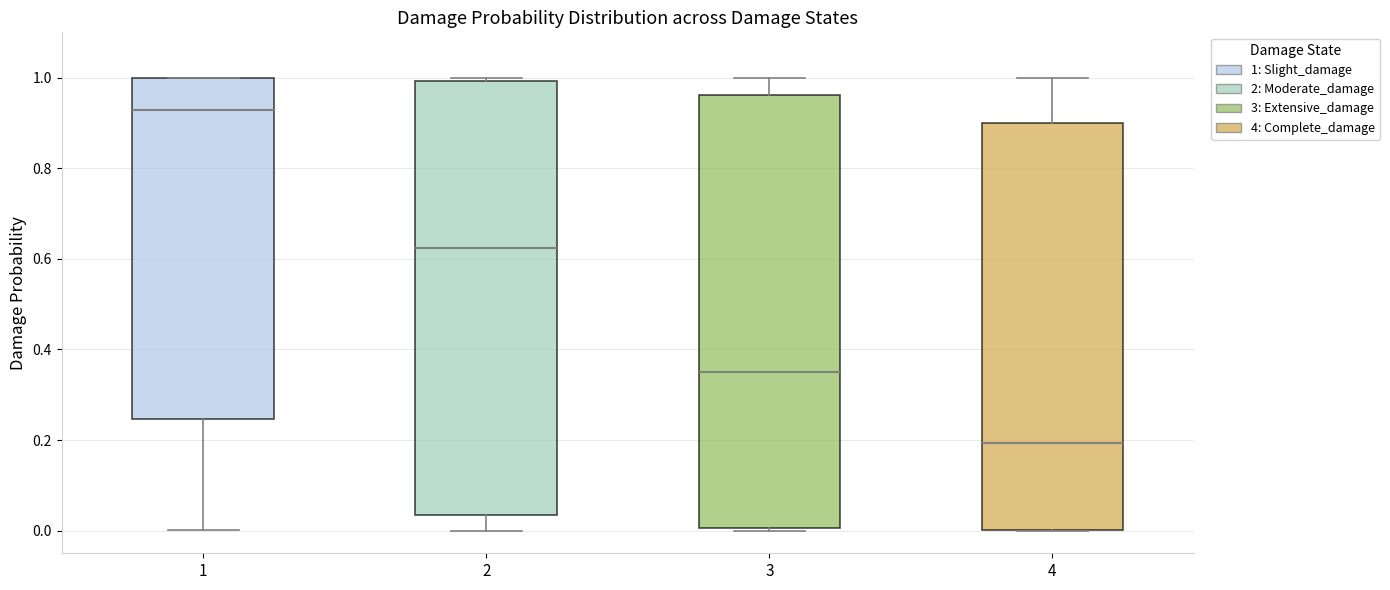

Which box's median line is the highest?

1